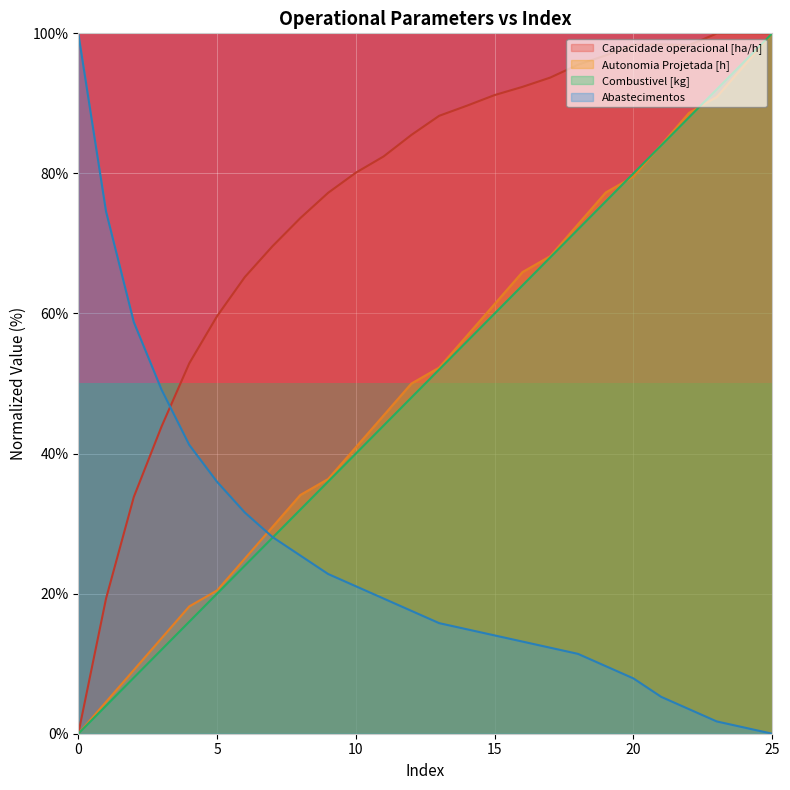

True or false: Abastecimentos and Capacidade operacional [ha/h] cross at least once.

True